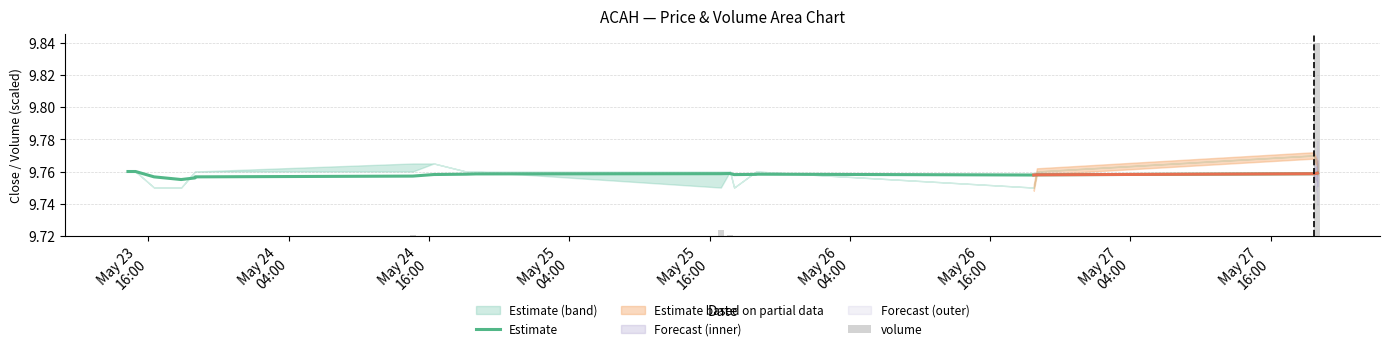

The Estimate series shows 15.3 at May 26
04:00. True or false?

False